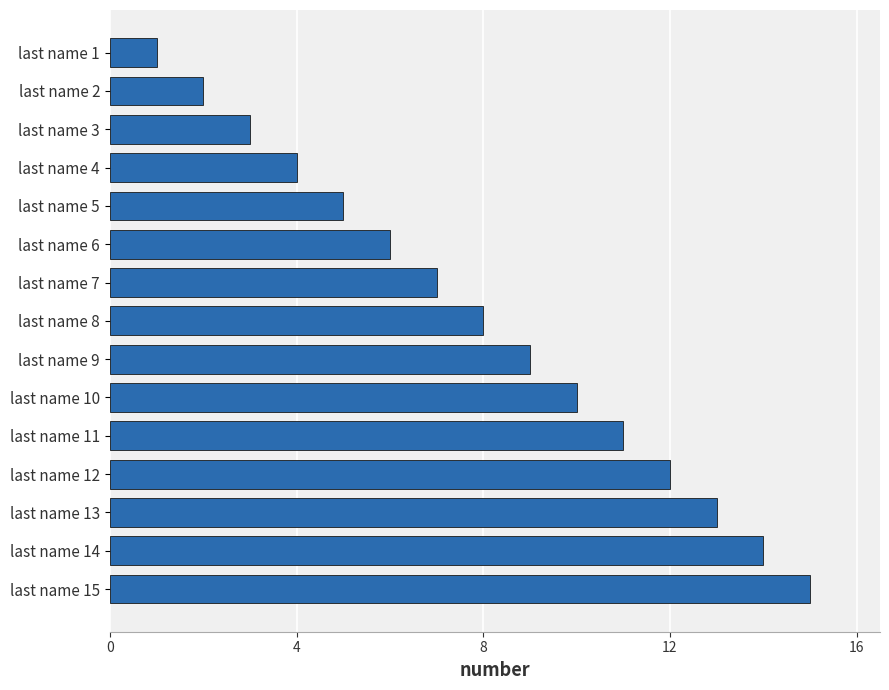

How many values are below 8?

7